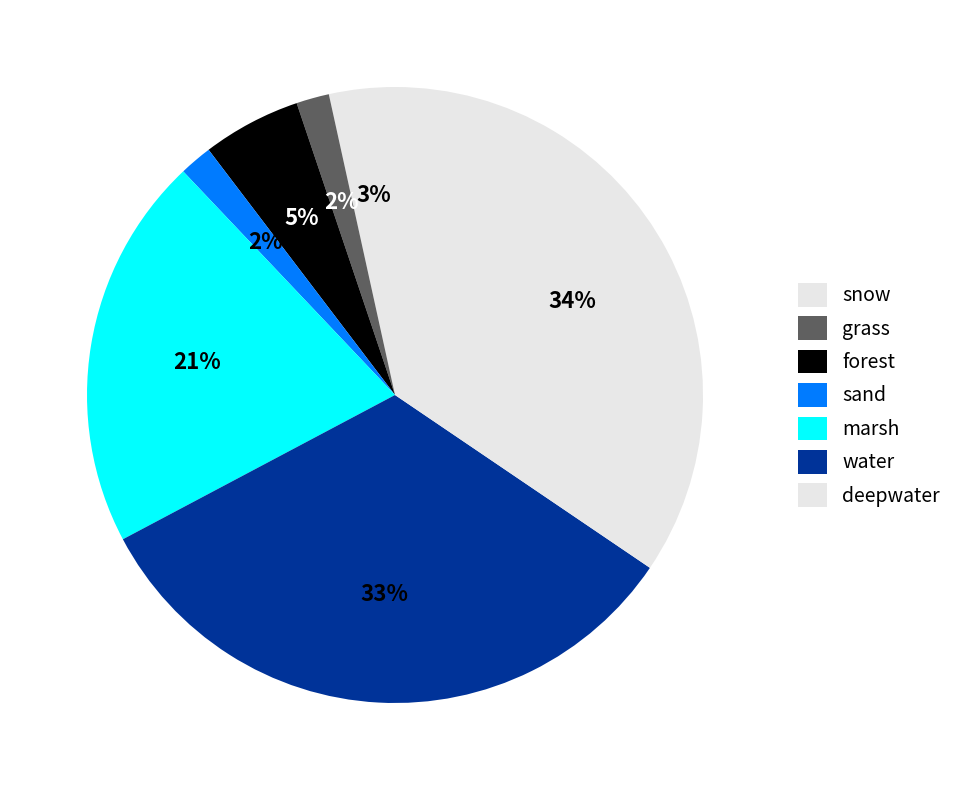

How many slices are in this pie chart?

7